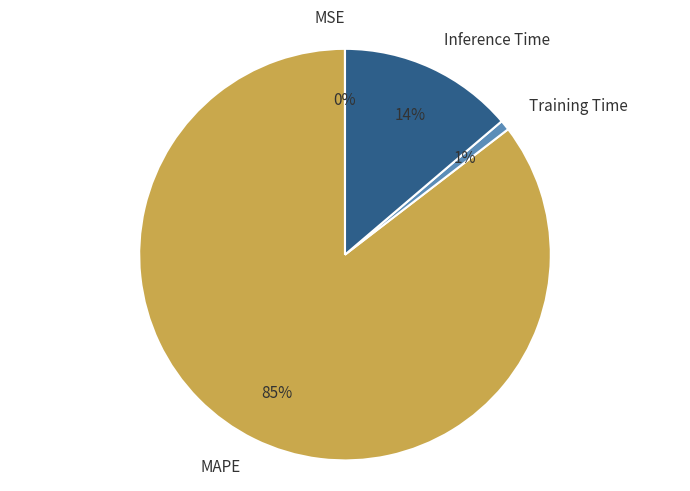

Between Inference Time and MAPE, which is larger?

MAPE